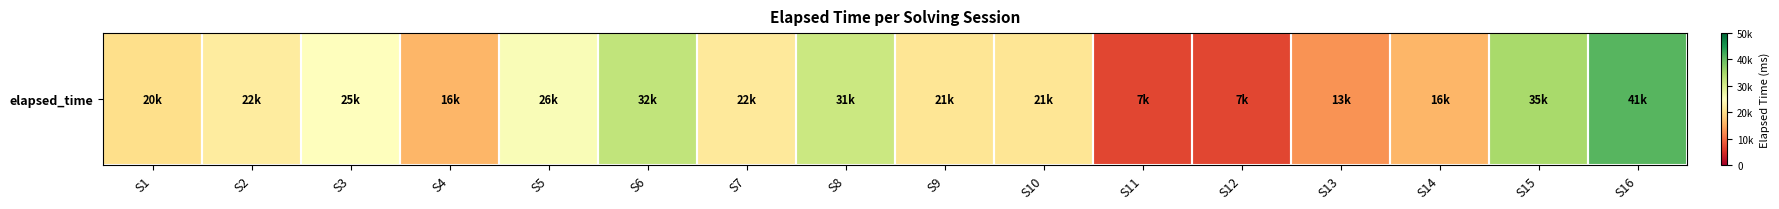

How many data points are less than 21666?

8